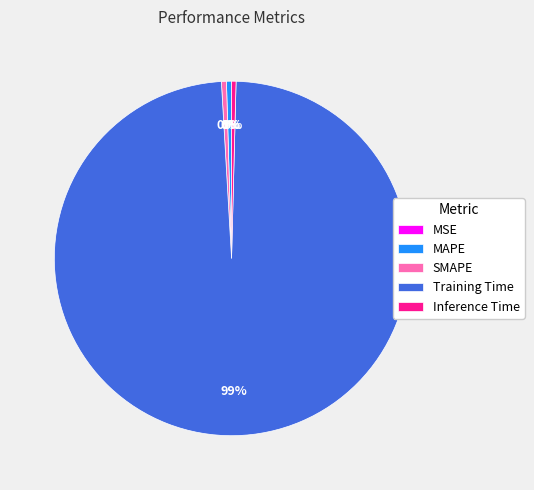

Which has a higher value, MAPE or Training Time?

Training Time